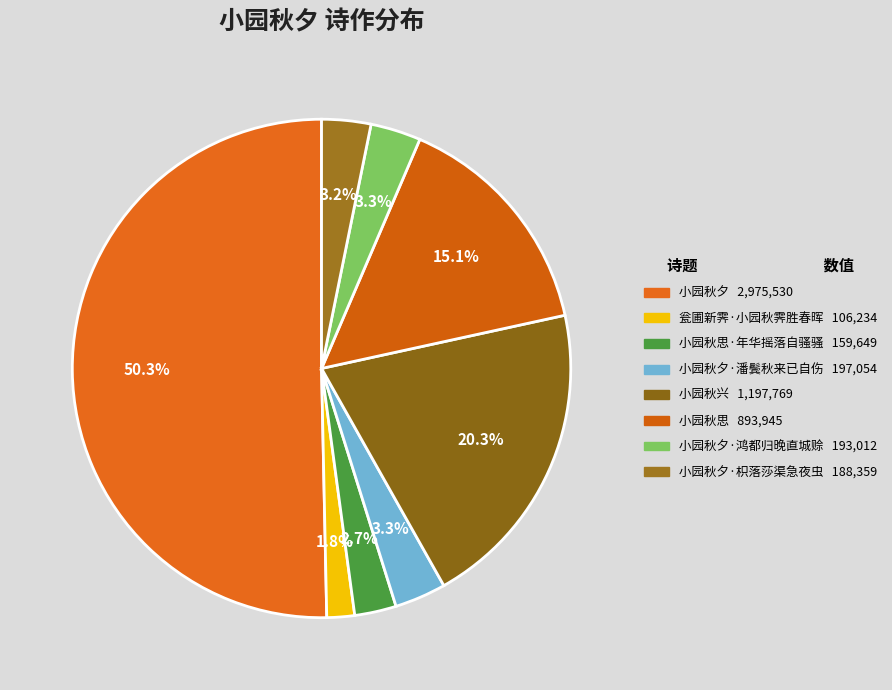

What is the largest slice in the pie chart?

小园秋夕